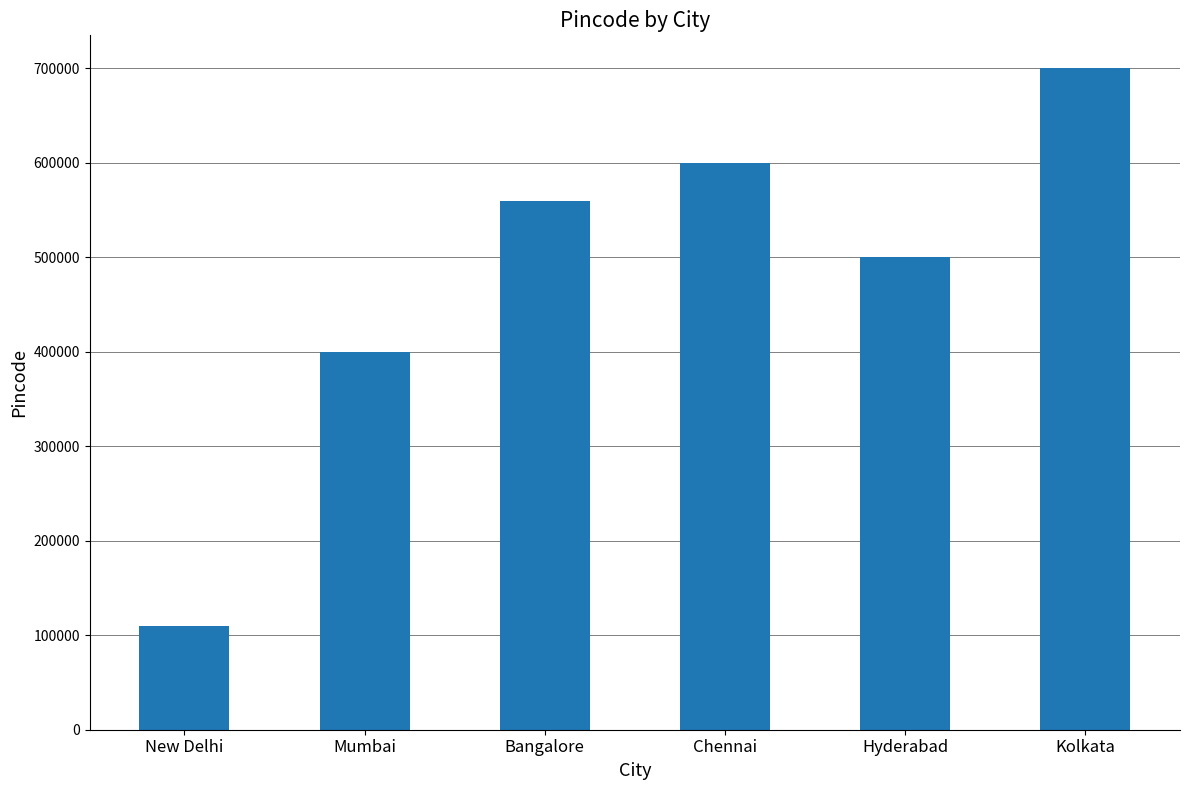

What is the smallest value displayed?

110001